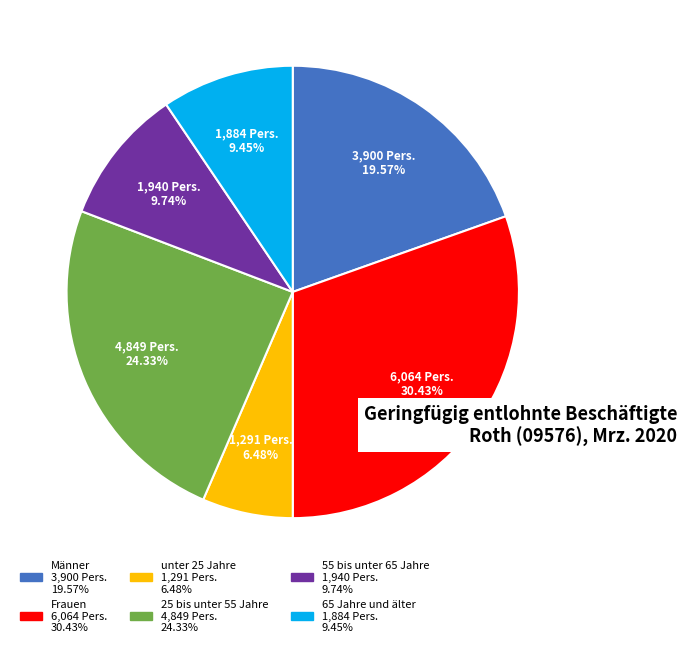

Count the number of slices in the pie.

6